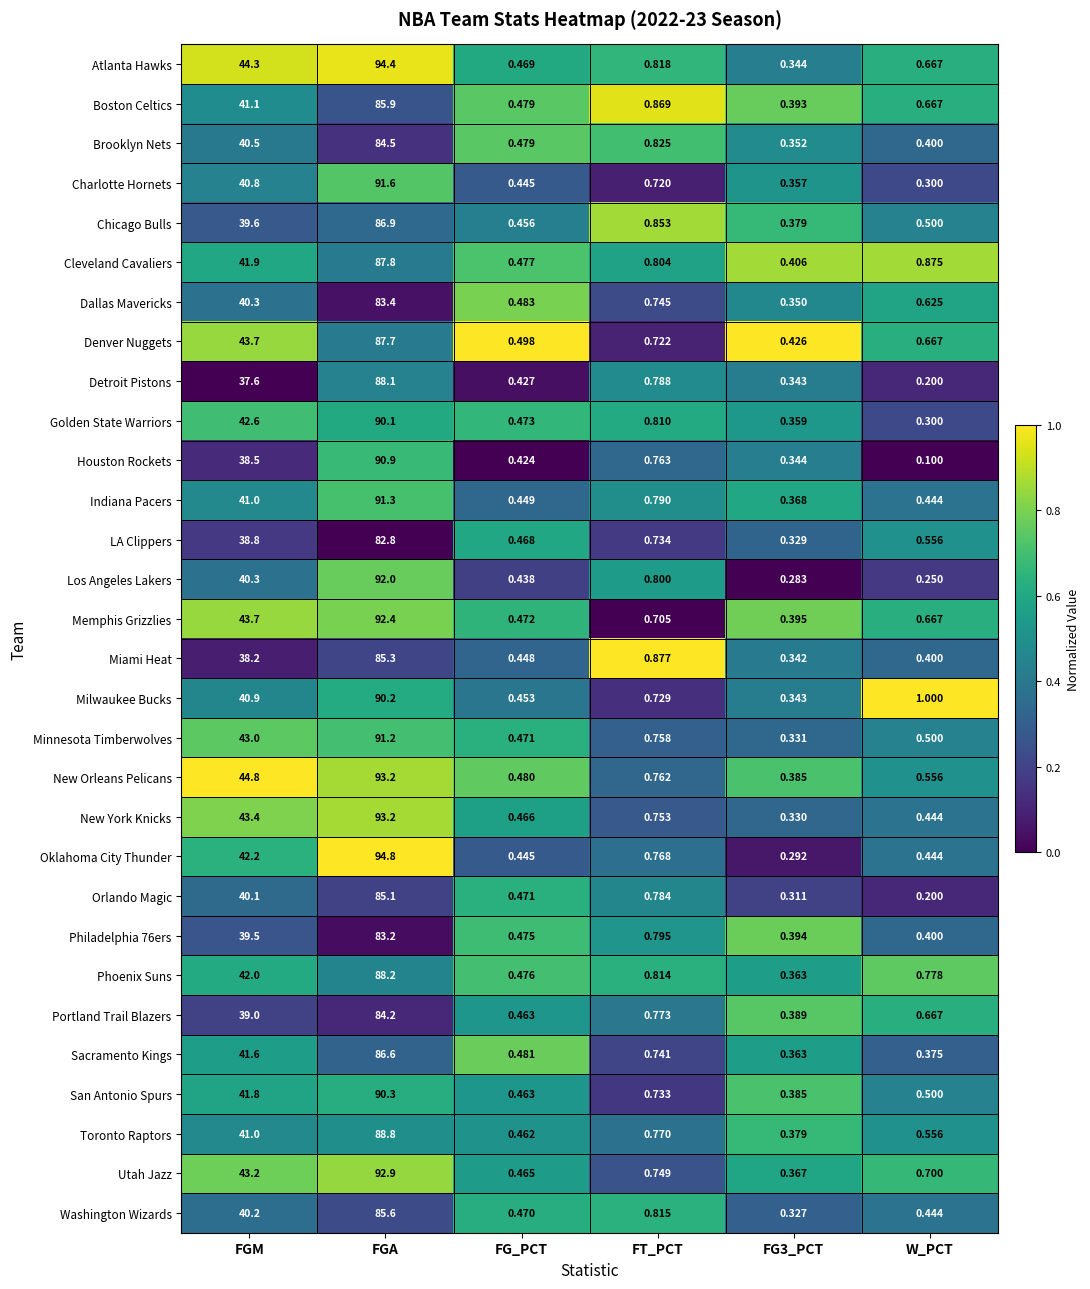

Which series has the largest total across all categories?

Atlanta Hawks